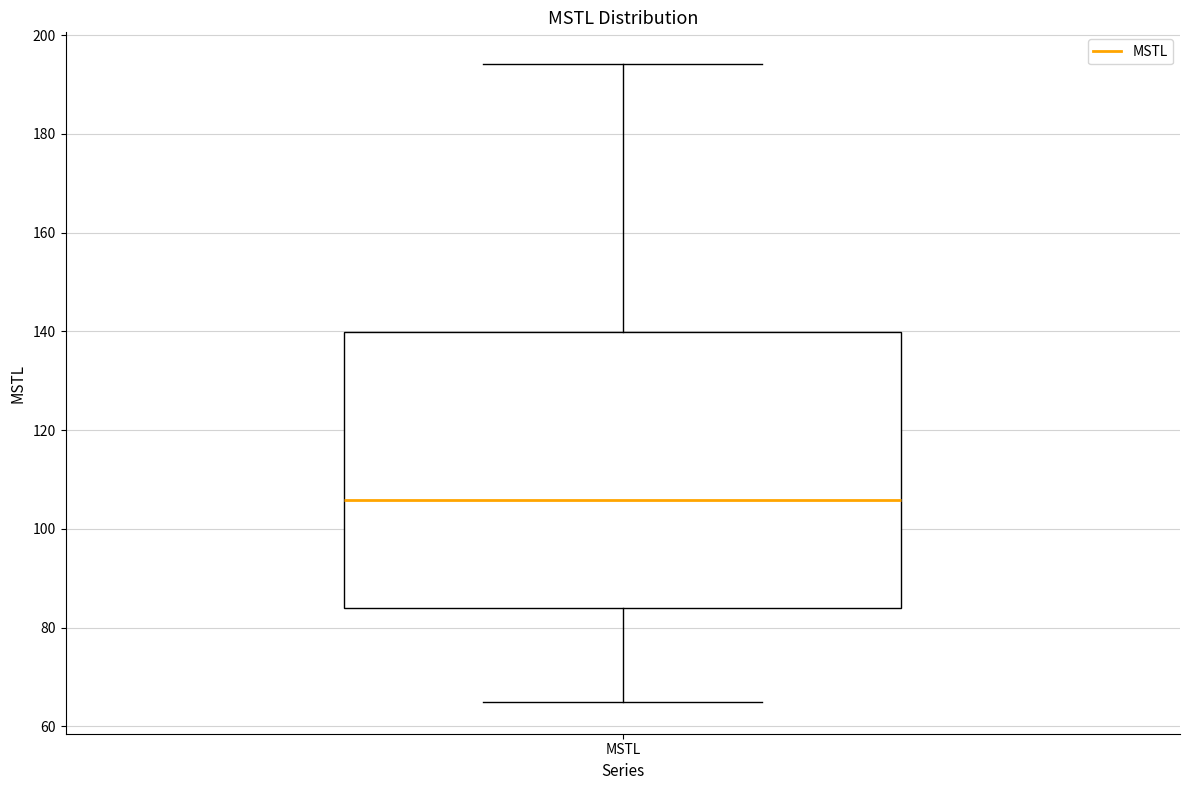

Read this box plot against the y-axis: the position of the median line, the range covered by the box, and the ends of both whiskers. The values are not printed on the chart, so give them approximately, as read against the axis.

median 106, box 84 to 140, whiskers 64 to 194